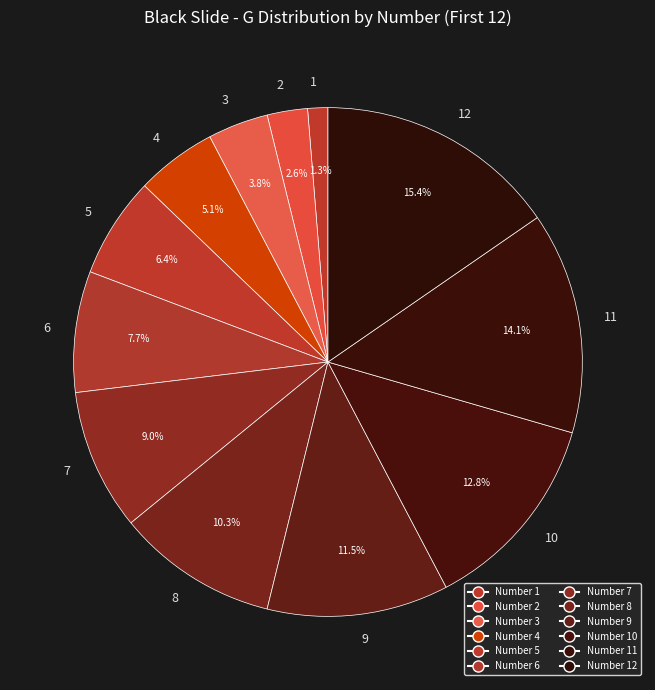

Count the number of slices in the pie.

12